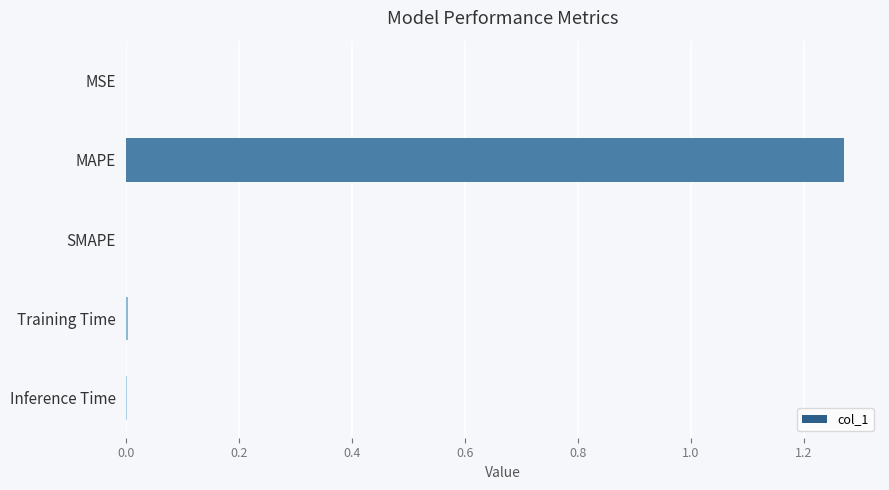

Which category has the highest value across all series?

MAPE